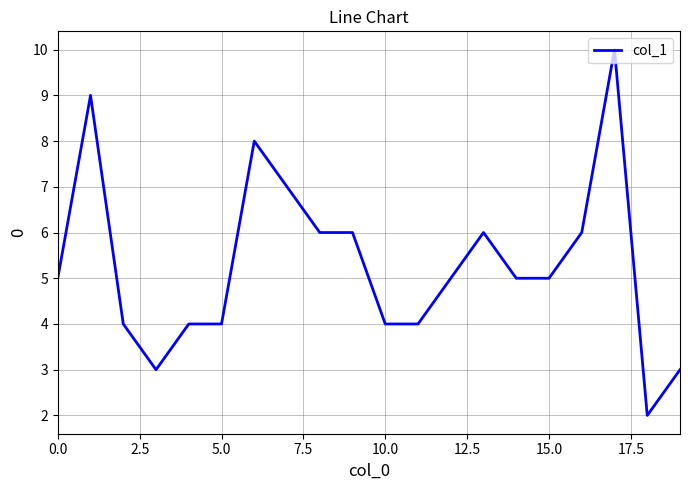

What is the maximum value shown in the chart?

10